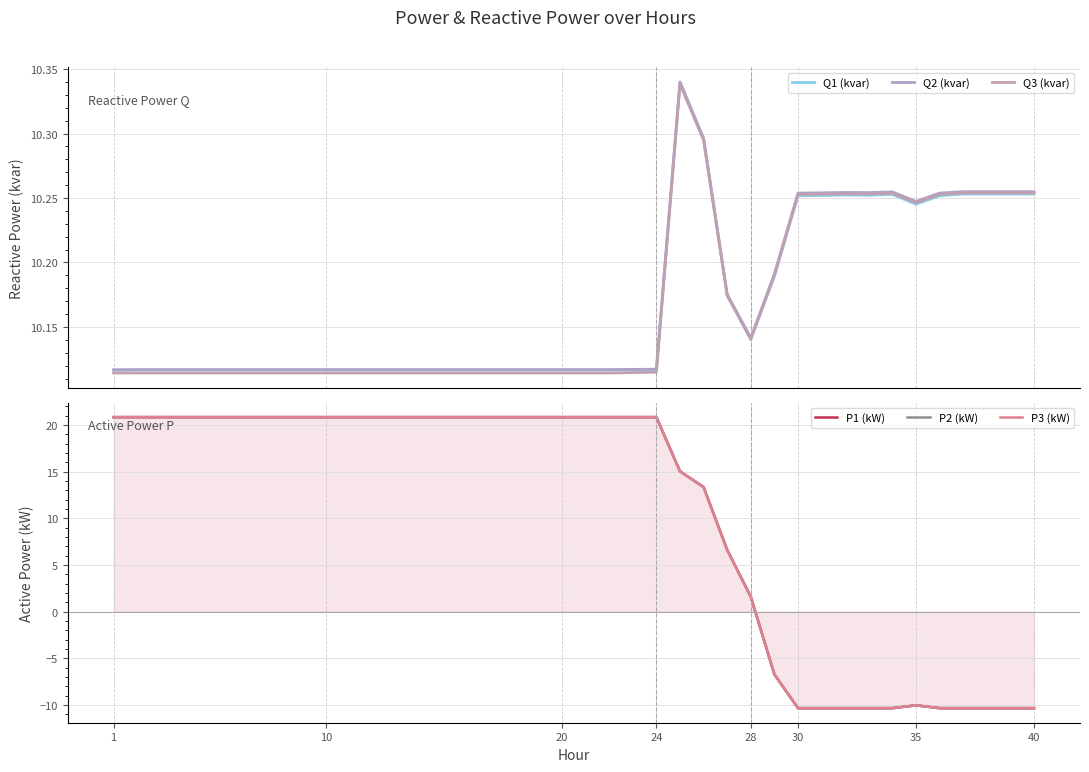

The P2 (kW) series shows 9.3 at 10. True or false?

False